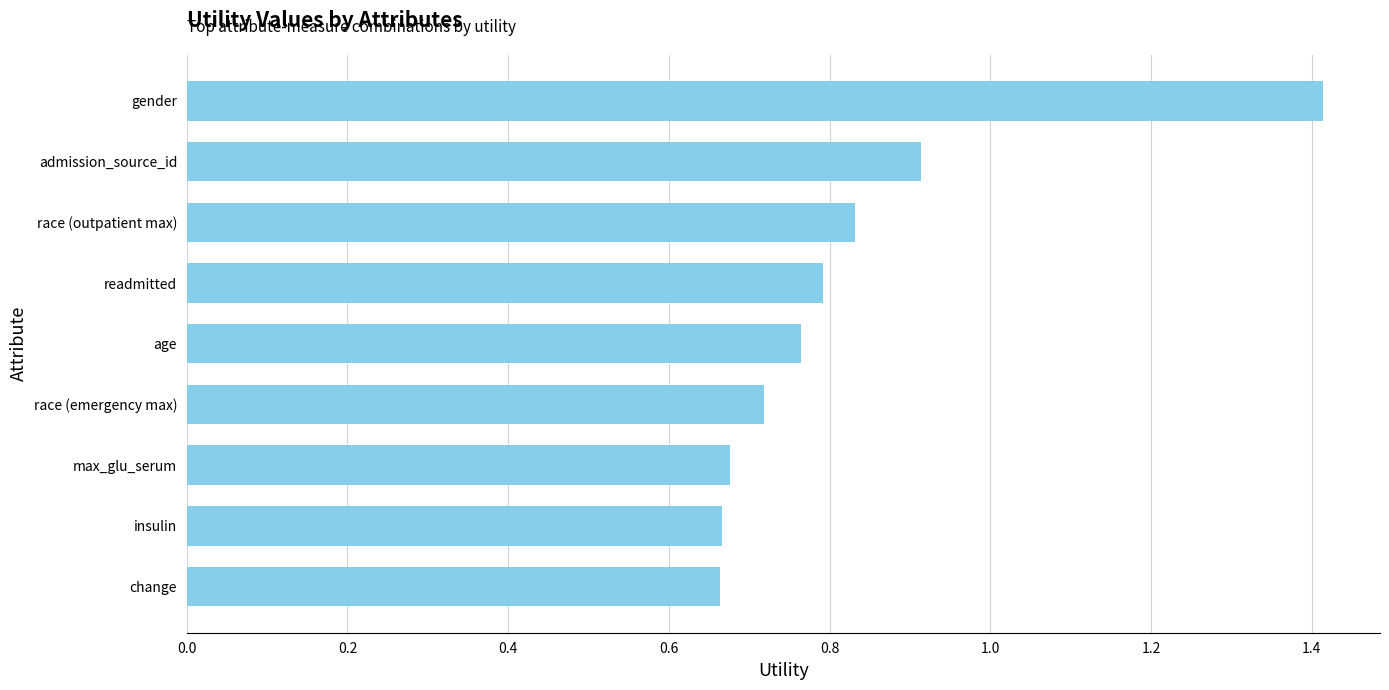

What is the sum of the values at change and insulin?

1.3